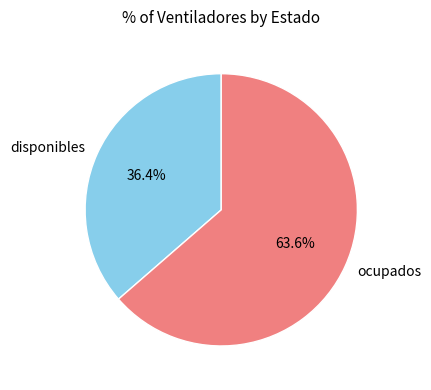

Approximately how many times larger is the value at disponibles compared to ocupados?

0.6